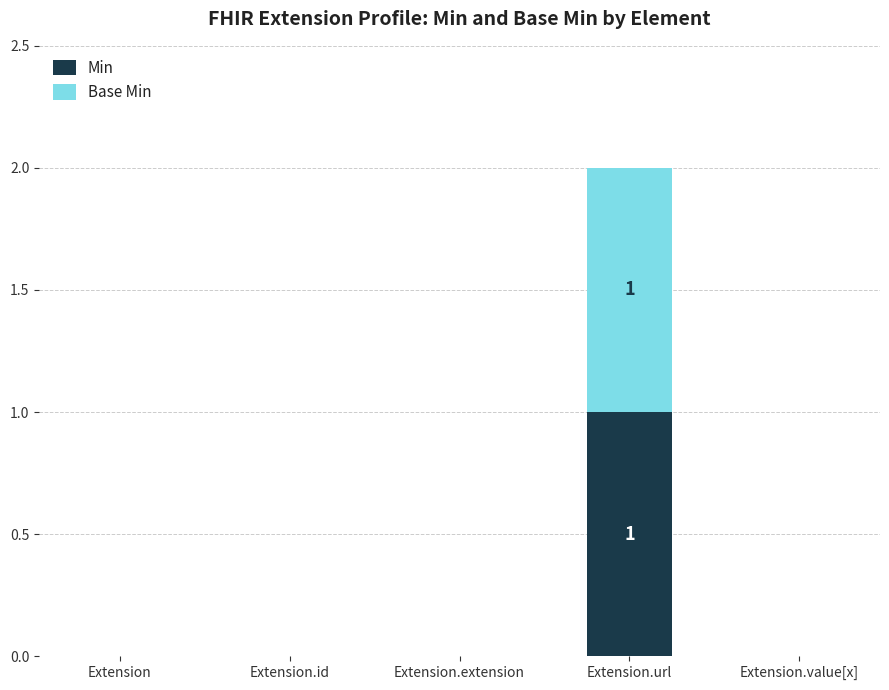

The value of Min at Extension.extension is 0. True or false?

True